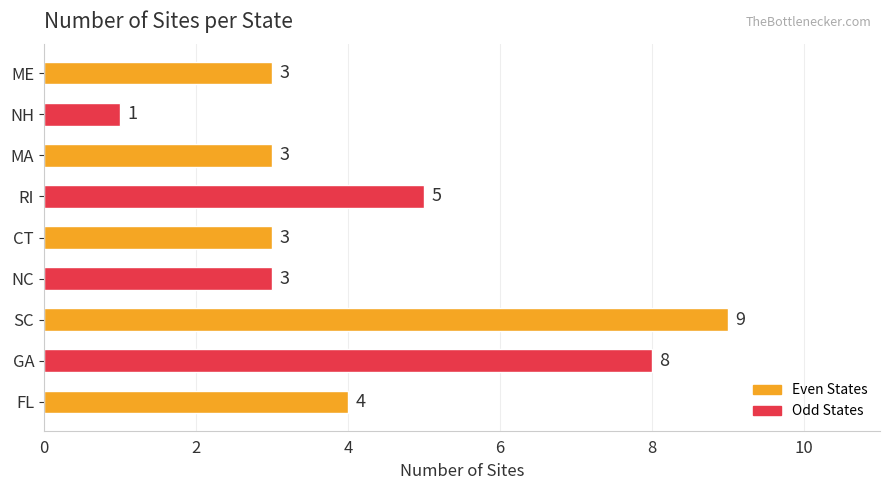

What is the average value?

4